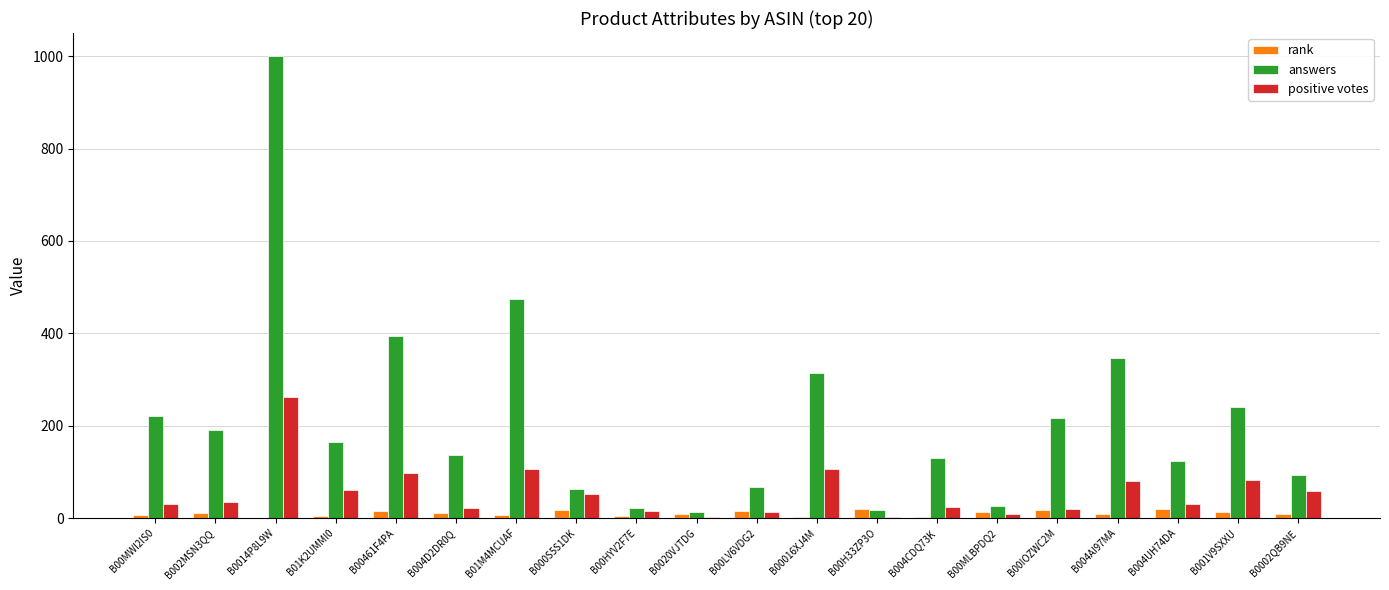

What is the highest value of the answers series?

1000